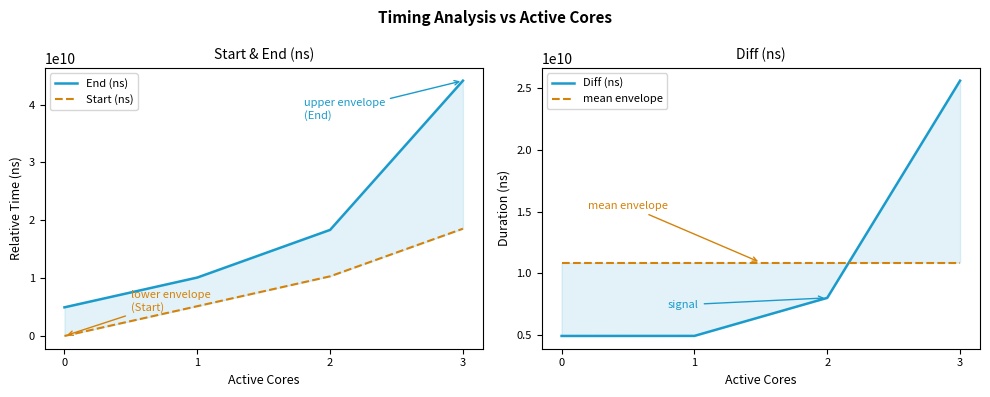

At which category does the chart reach its peak across all series?

3